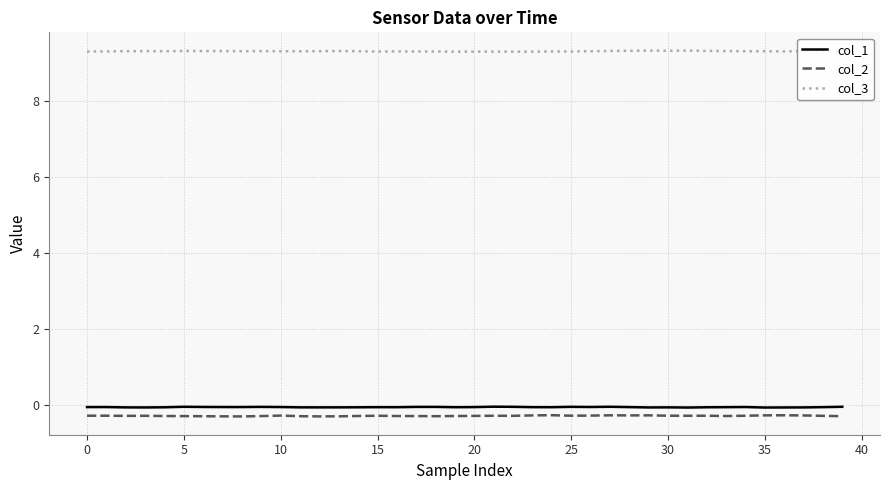

True or false: col_3 has more than 2 points higher than both neighbors.

True